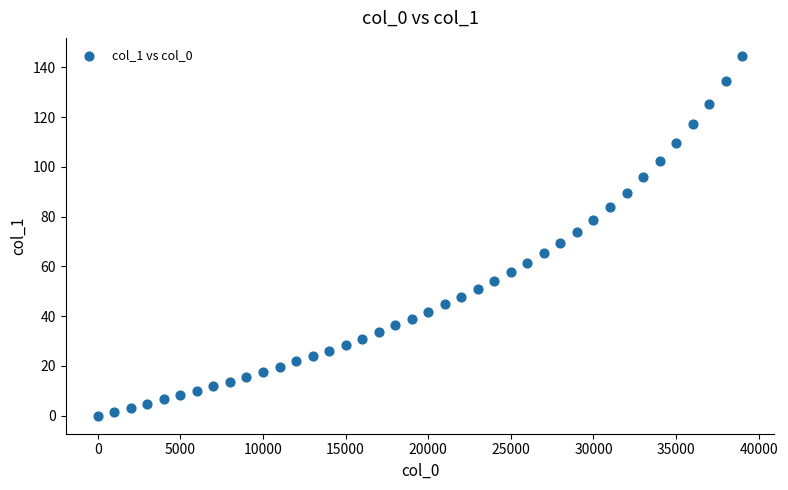

What is the range of Y values (max minus min)?

144.6